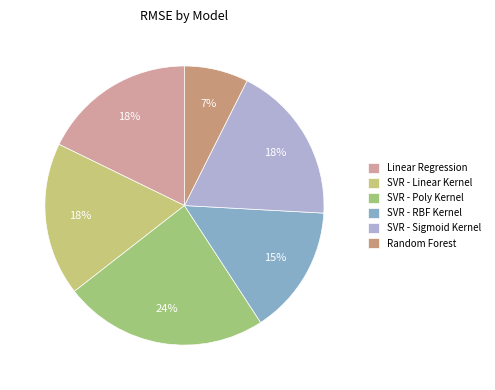

To the nearest percent, what is the difference between the largest and smallest slice percentages?

16%